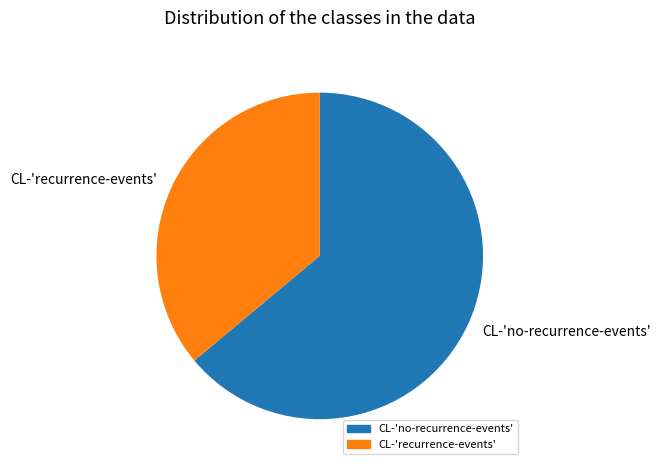

Which category has the biggest portion of the pie?

CL-'no-recurrence-events'